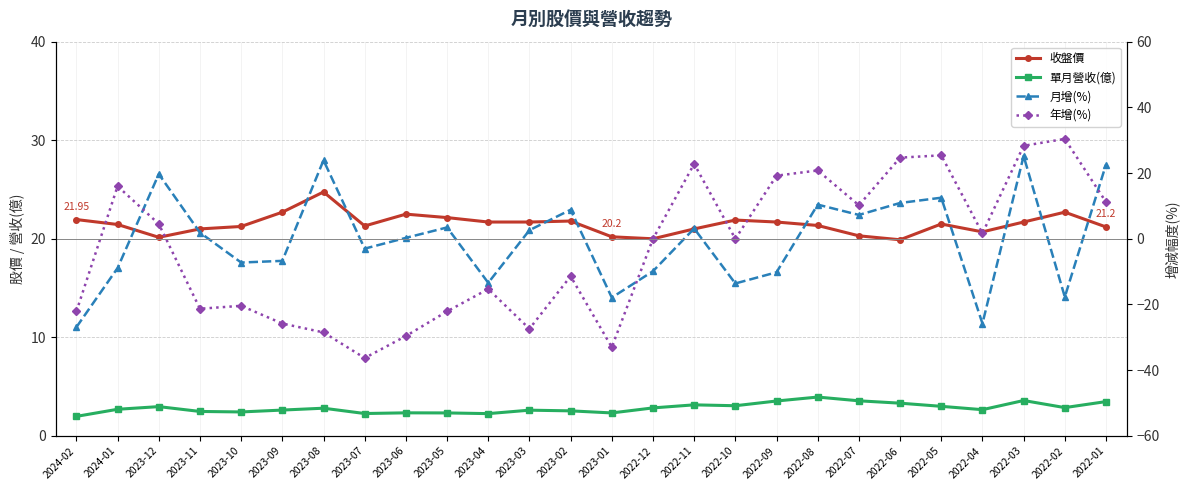

Rank the categories by 月增(%) value from highest to lowest.

2022-03, 2023-08, 2022-01, 2023-12, 2022-05, 2022-06, 2022-08, 2023-02, 2022-07, 2023-05, 2022-11, 2023-03, 2023-11, 2023-06, 2023-07, 2023-09, 2023-10, 2024-01, 2022-12, 2022-09, 2023-04, 2022-10, 2022-02, 2023-01, 2022-04, 2024-02